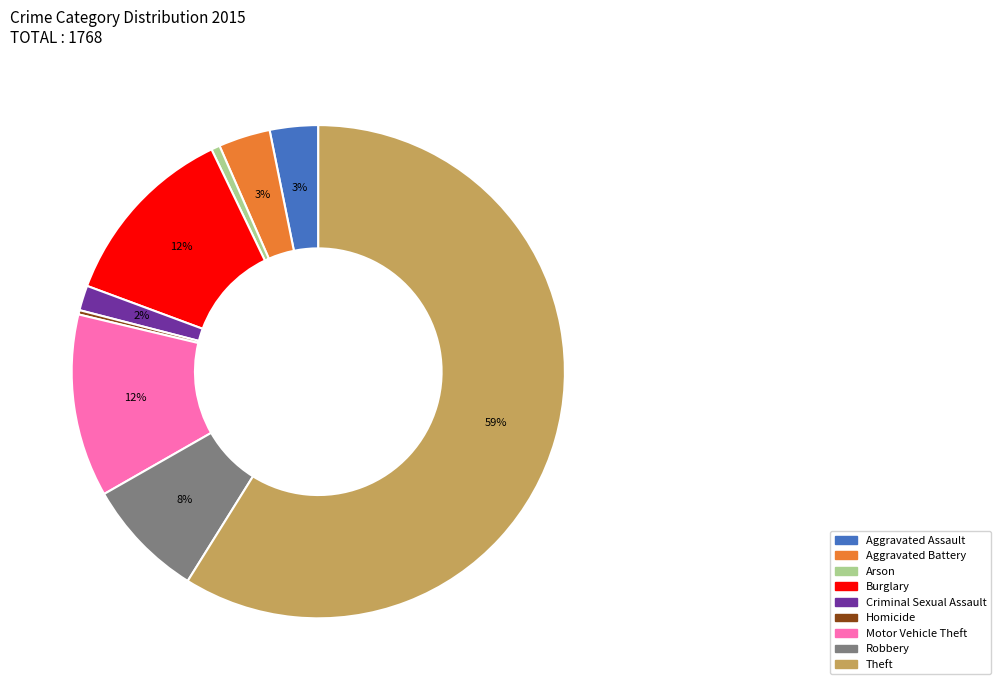

Between Homicide and Robbery, which is larger?

Robbery